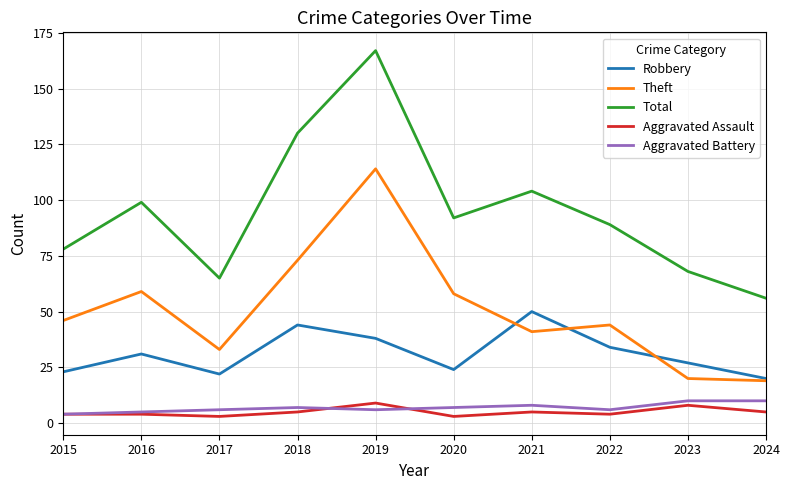

The Robbery series shows 39 at 2020. True or false?

False